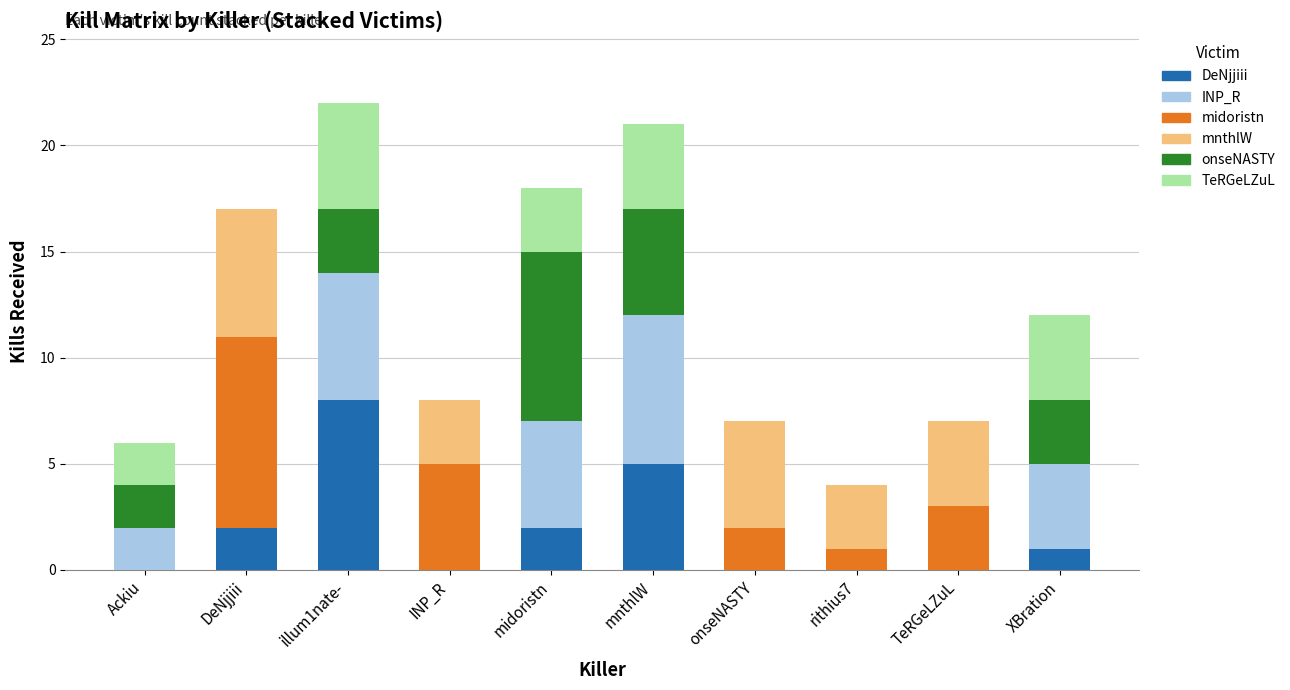

What is the total value across all series at DeNjjiii?

17